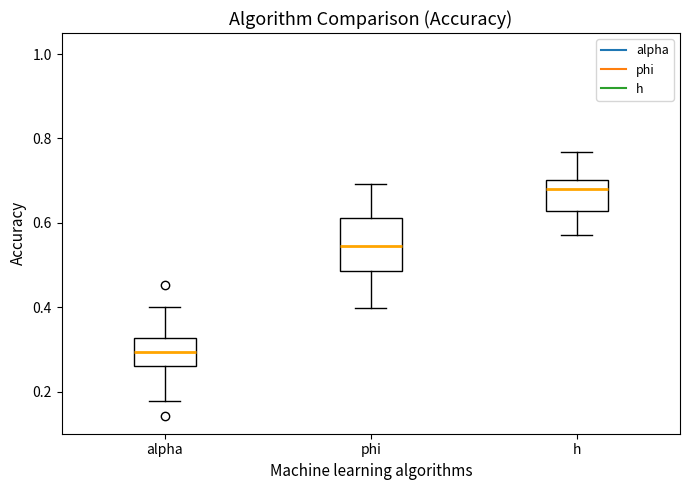

Where does the median line of the box for h sit on the y-axis? The values are not printed on the chart, so give them approximately, as read against the axis.

0.68